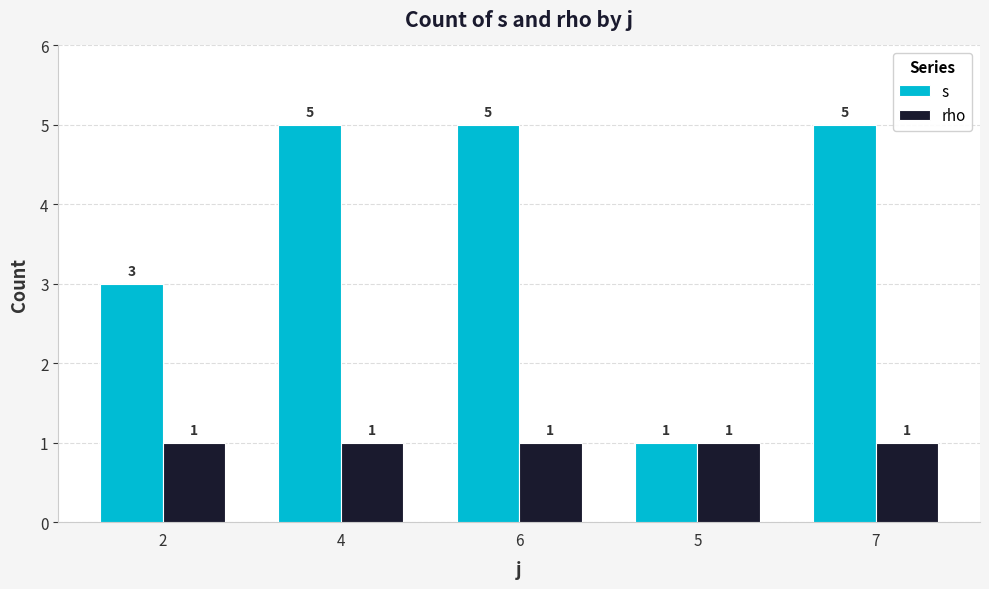

Reading left to right, extract all data points from this chart.

s: 3	5	5	1	5
rho: 1	1	1	1	1